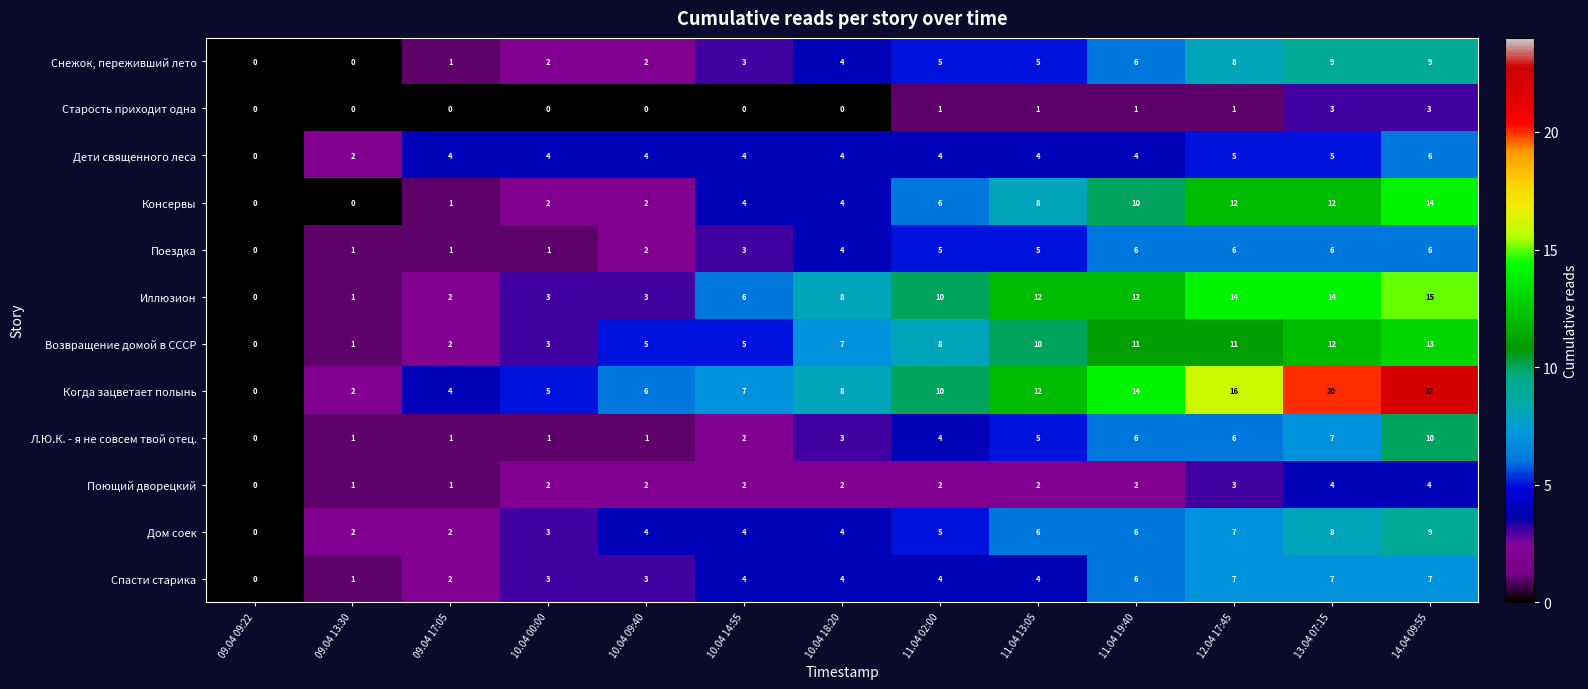

What is the approximate value of Иллюзион at 12.04 17:45?

14